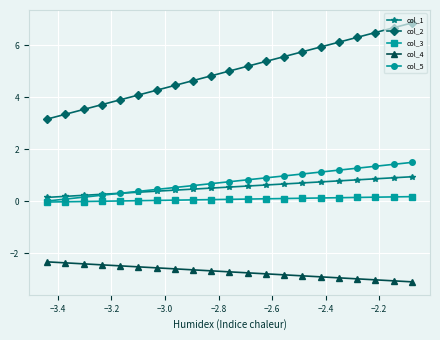

What is the minimum value shown in the chart?

-3.1